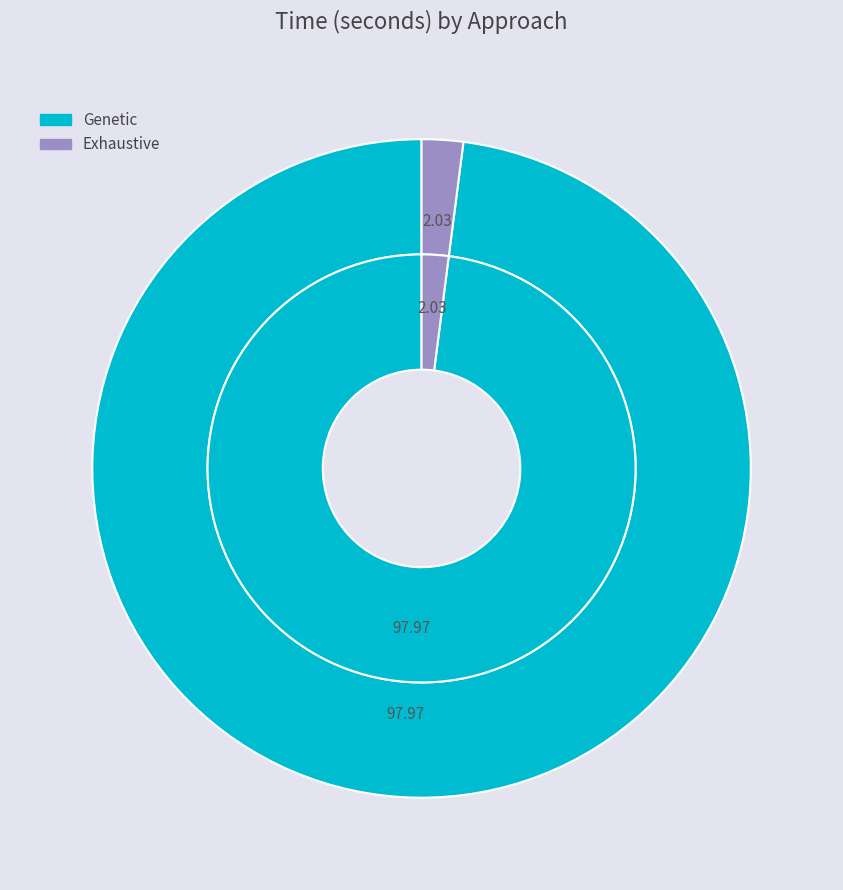

What is the largest slice in the pie chart?

Genetic